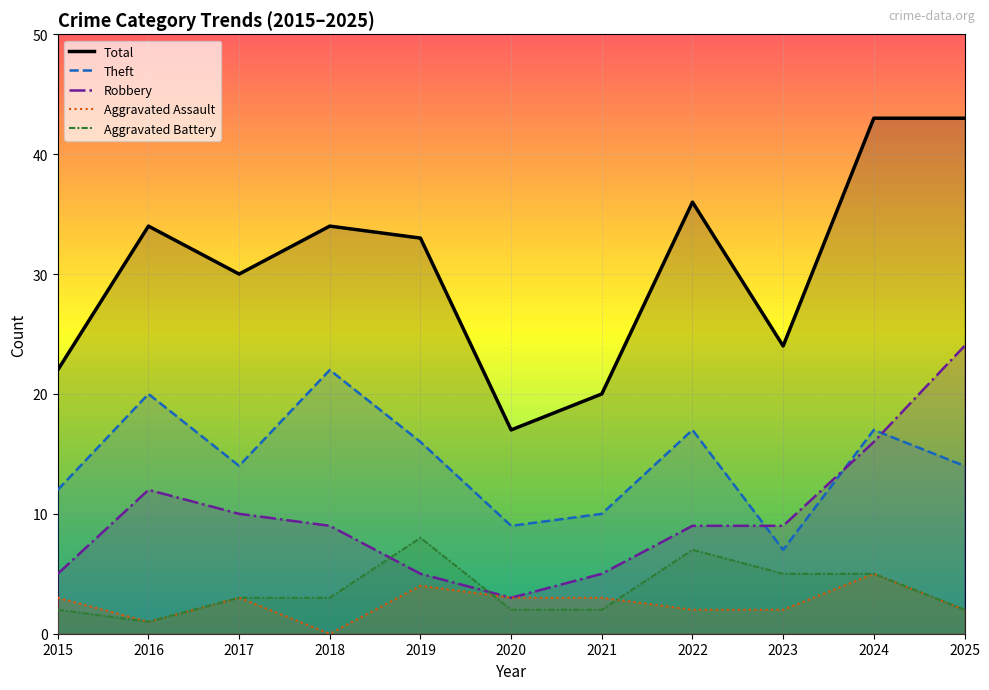

Which category has the highest value in the Aggravated Assault series?

2024